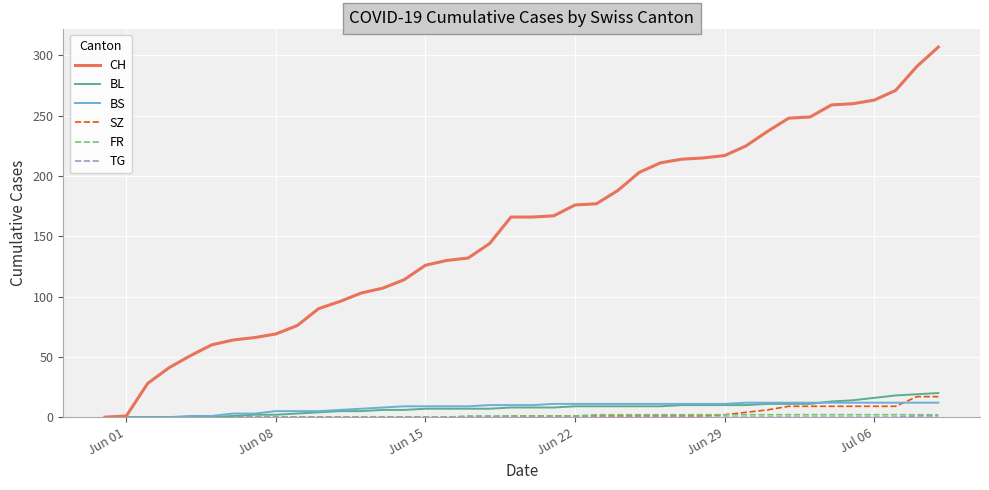

True or false: CH and SZ intersect in this chart.

False